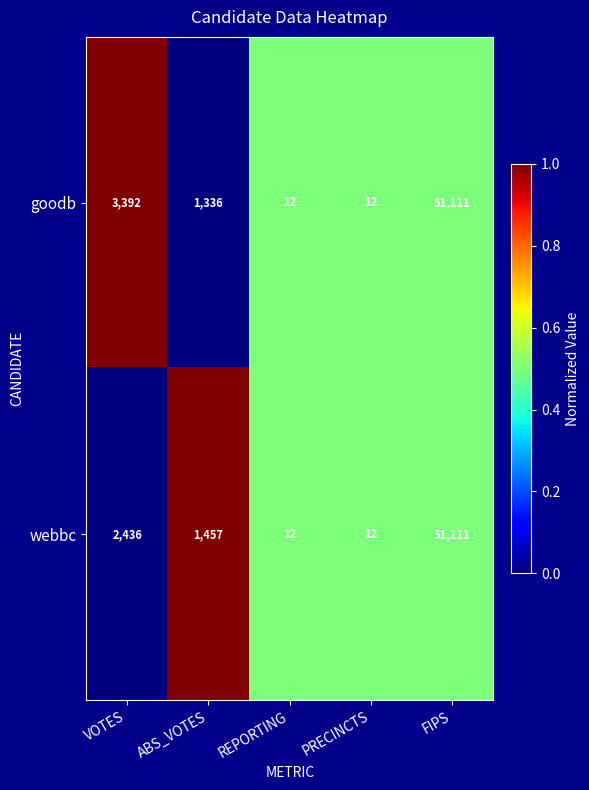

Reading left to right, extract all data points from this chart.

goodb: VOTES=3392	ABS_VOTES=1336	REPORTING=12	PRECINCTS=12	FIPS=51111
webbc: VOTES=2436	ABS_VOTES=1457	REPORTING=12	PRECINCTS=12	FIPS=51111